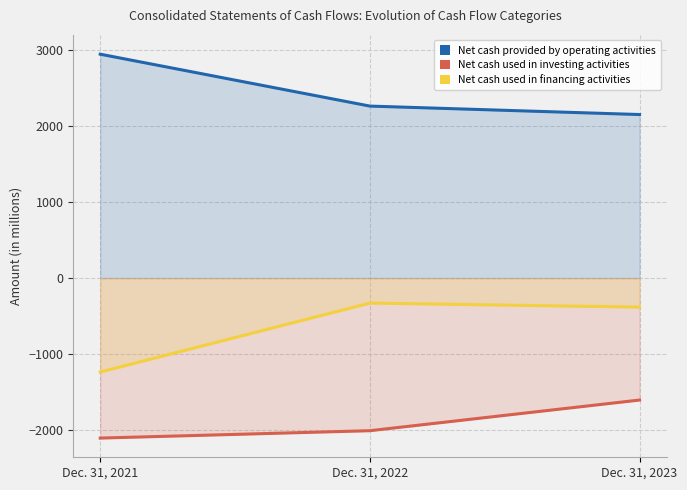

Reading left to right, what are all the values shown in this chart?

Net cash provided by operating activities: 2942	2260	2149
Net cash used in investing activities: -2103	-2006	-1603
Net cash used in financing activities: -1235	-329	-382